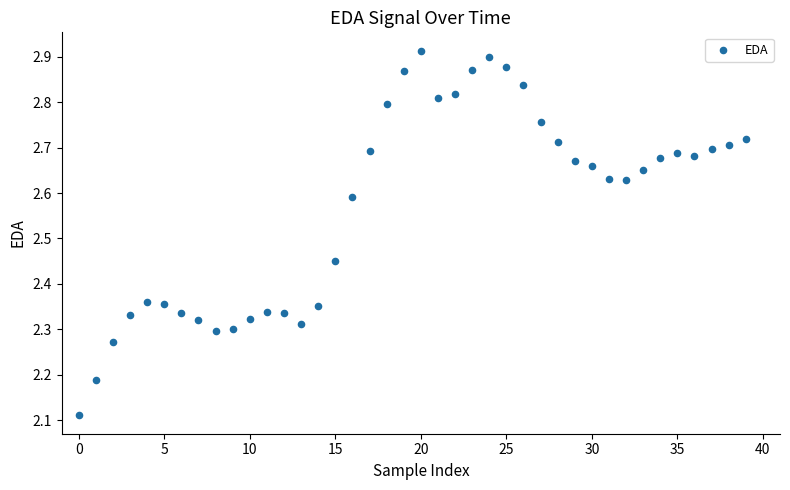

What is the range of Y values (max minus min)?

0.8